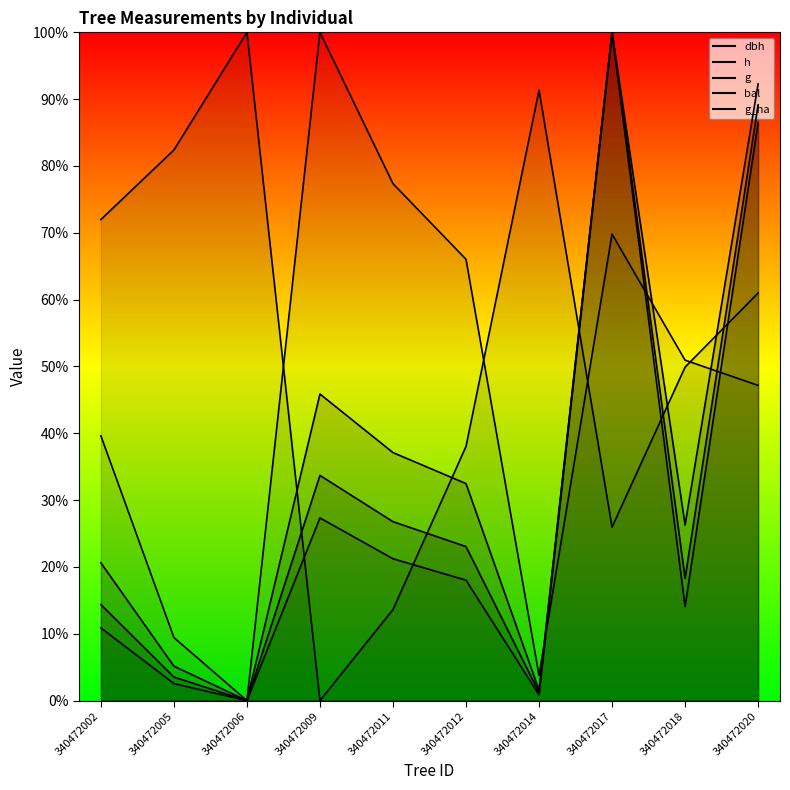

What is the average value of the bal series?

0.5